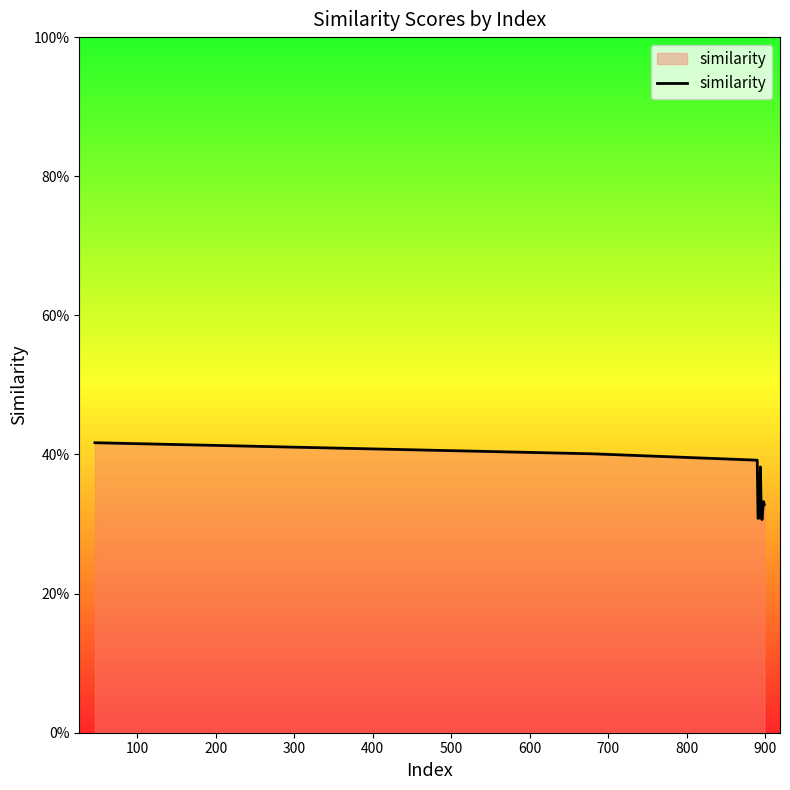

Is this an area chart (filled region under the line)?

Yes